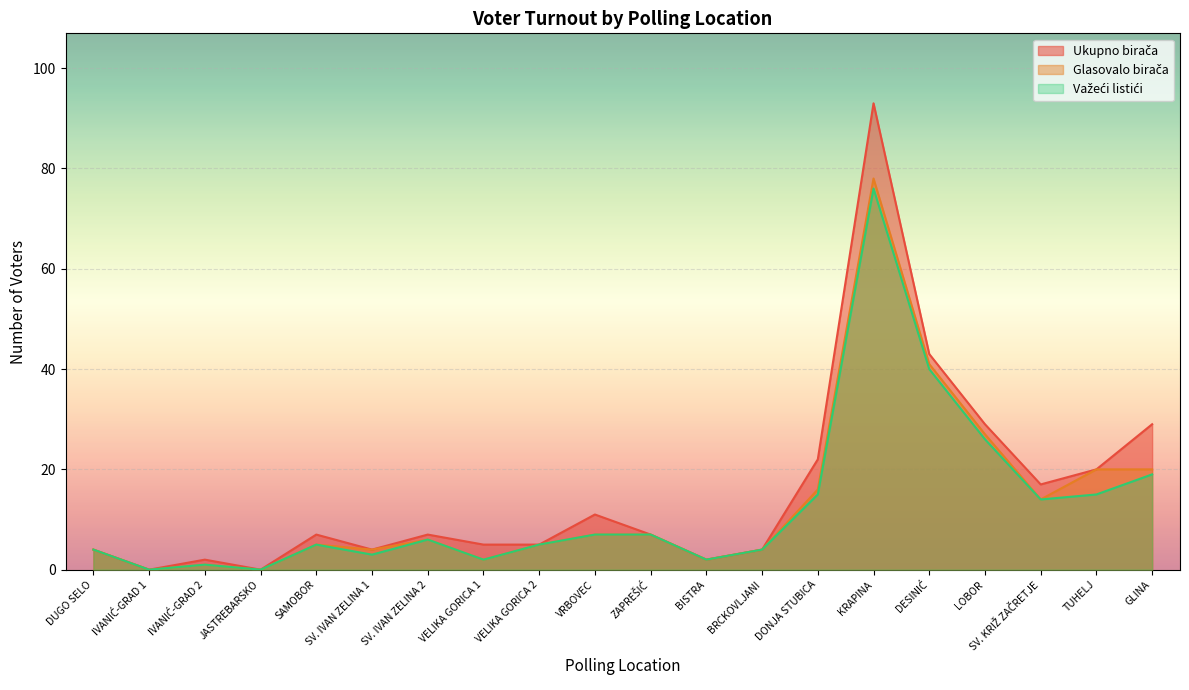

What is the maximum value shown in the chart?

93